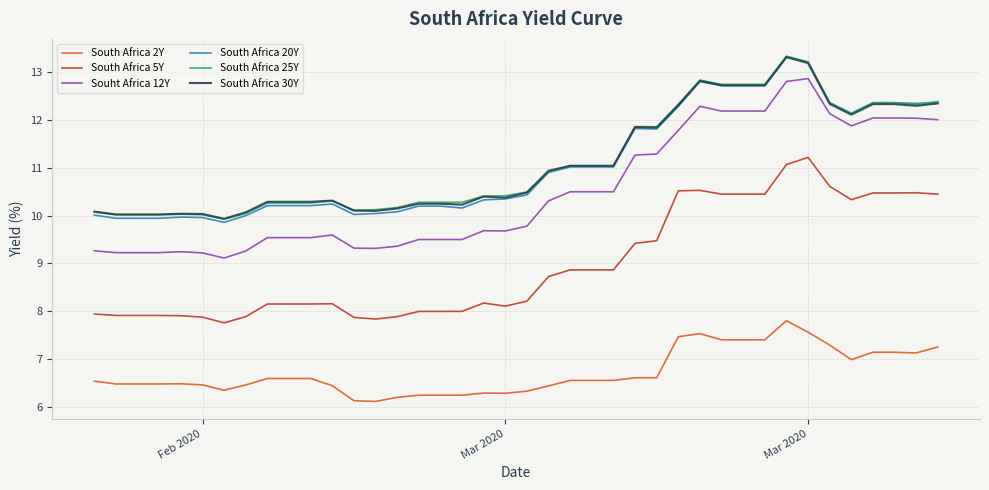

What is the lowest value of the South Africa 5Y series?

7.8